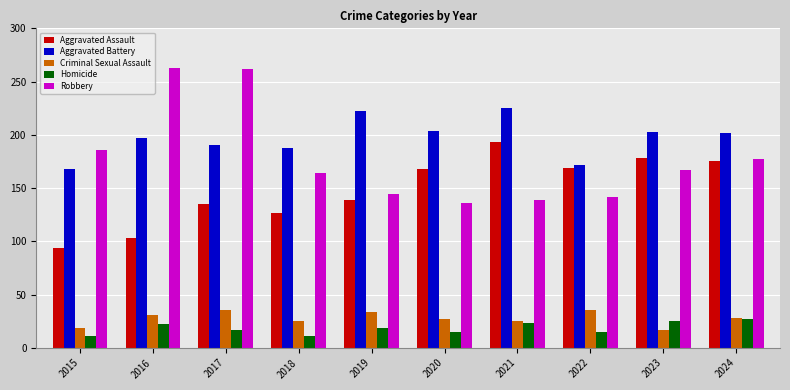

At which label does Criminal Sexual Assault first exceed 28?

2016